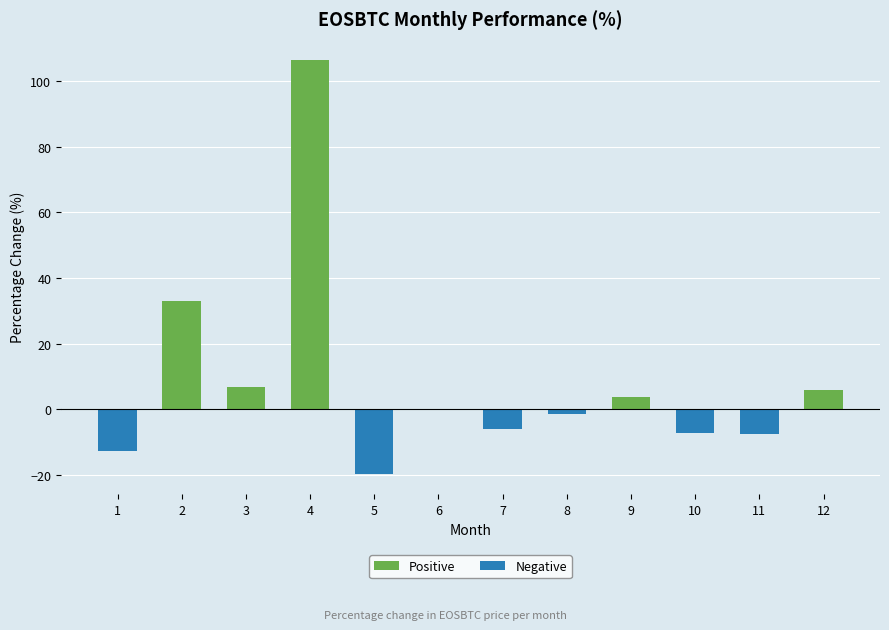

Reading left to right, what are all the values shown in this chart?

Positive: 0.0	33.0	6.6	106.6	0.0	0.2	0.0	0.0	3.6	0.0	0.0	5.7
Negative: -12.8	0.0	0.0	0.0	-19.7	0.0	-6.1	-1.5	0.0	-7.2	-7.5	0.0